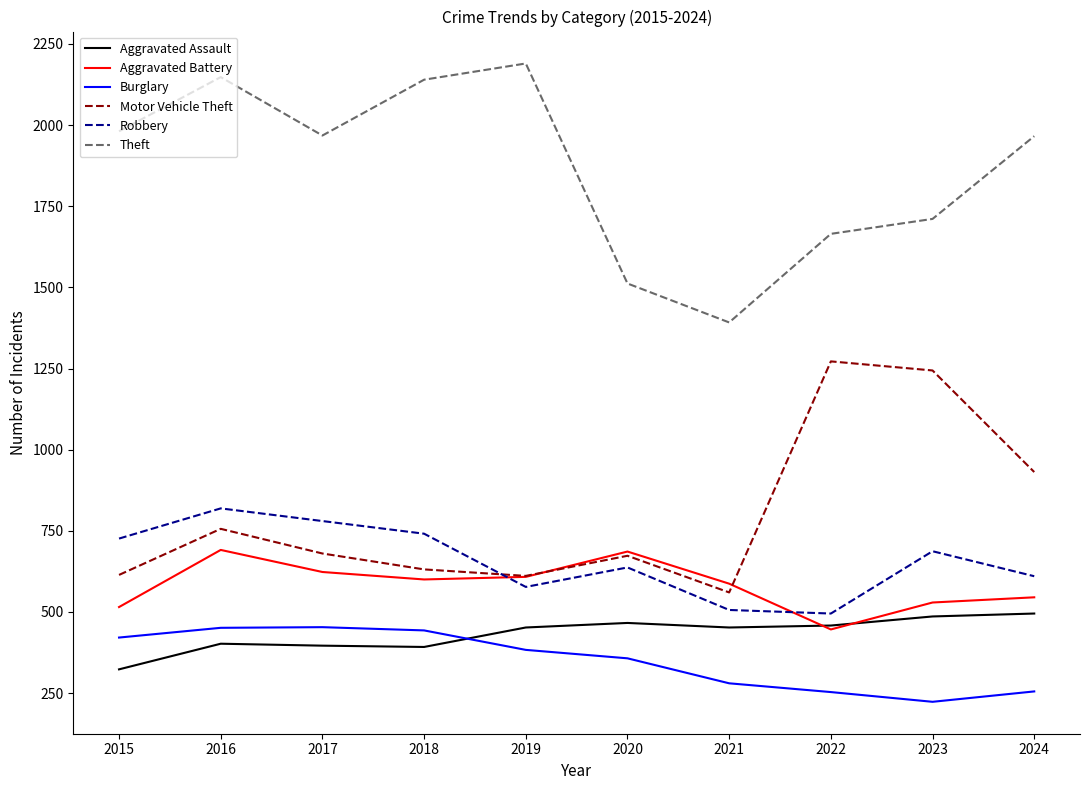

What is the maximum value shown in the chart?

2190